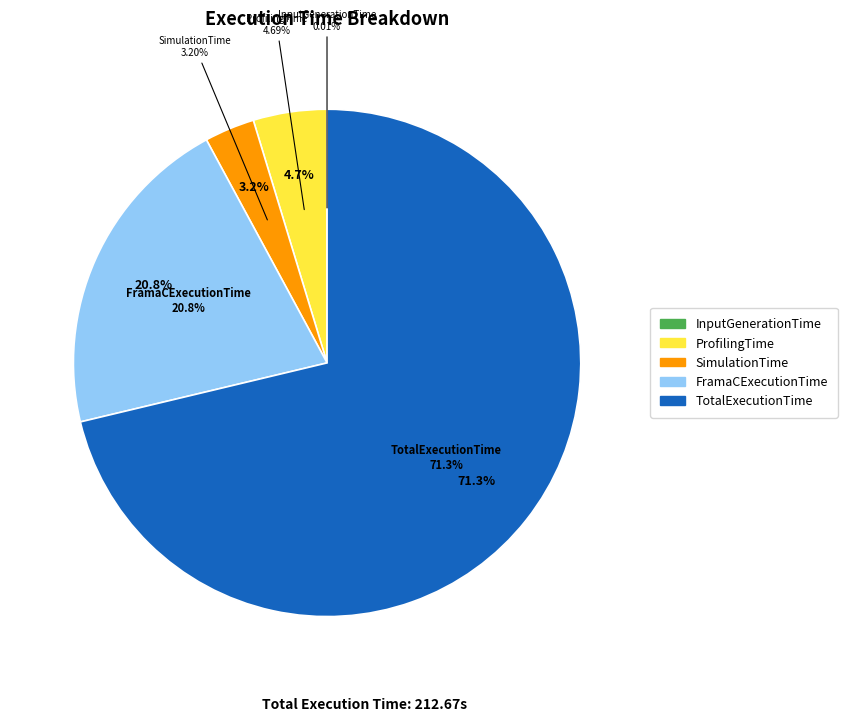

To the nearest percent, what is the difference between the ProfilingTime and InputGenerationTime slice percentages?

5%